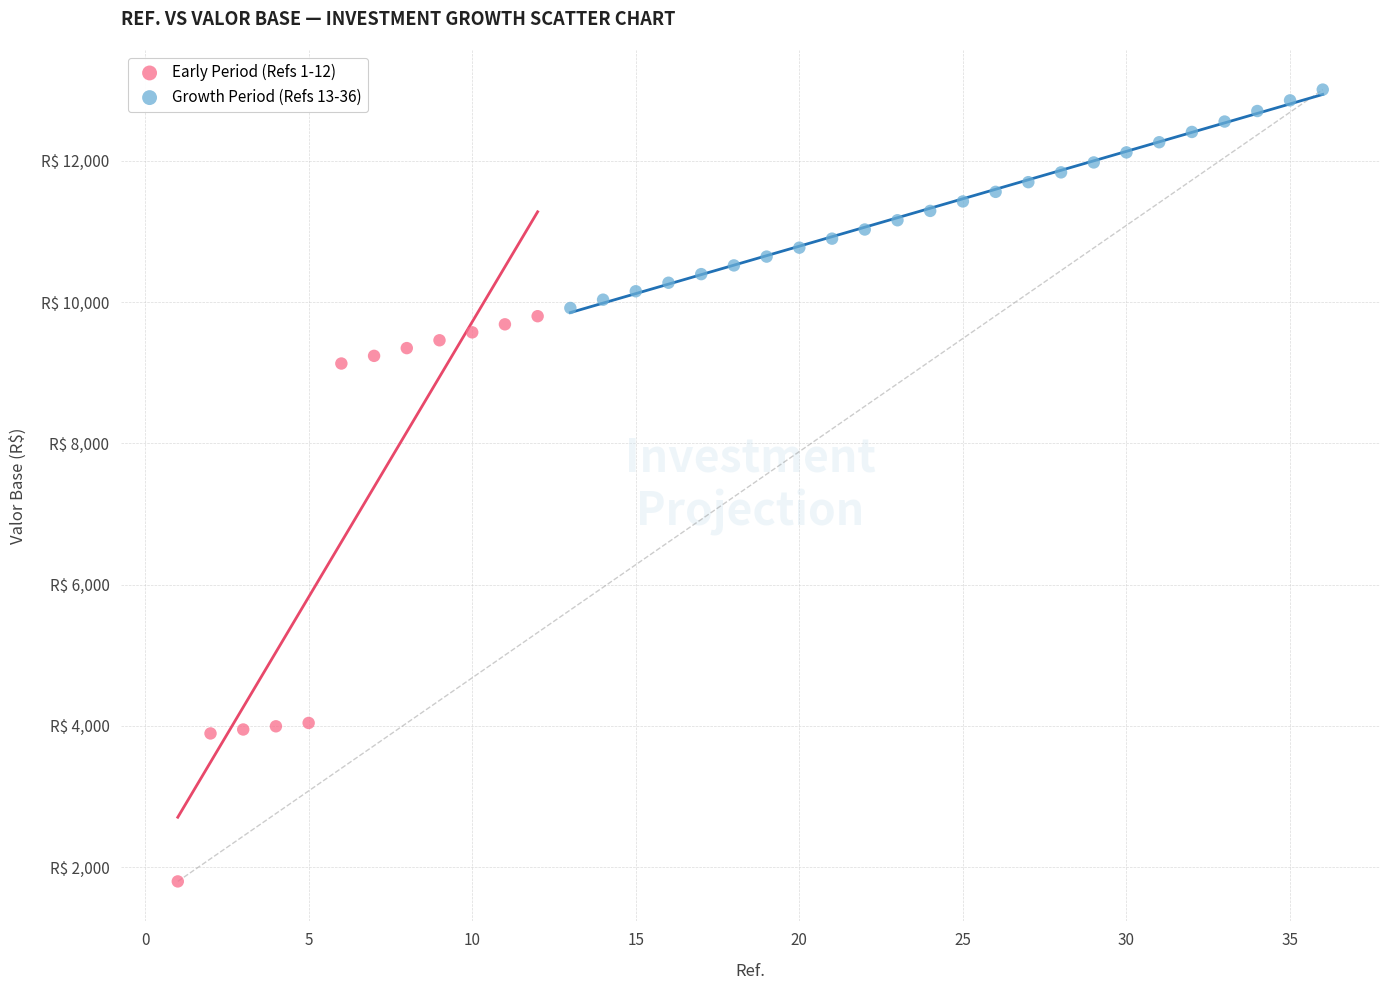

Which series has the widest spread of Y values?

Early Period (Refs 1-12)